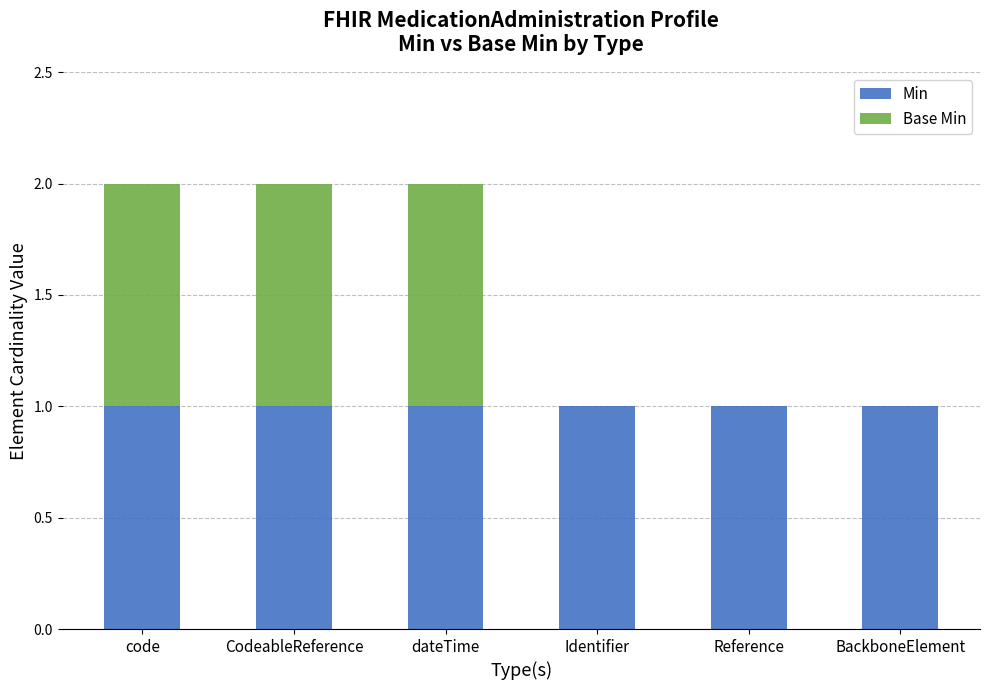

Are the bars horizontal?

No